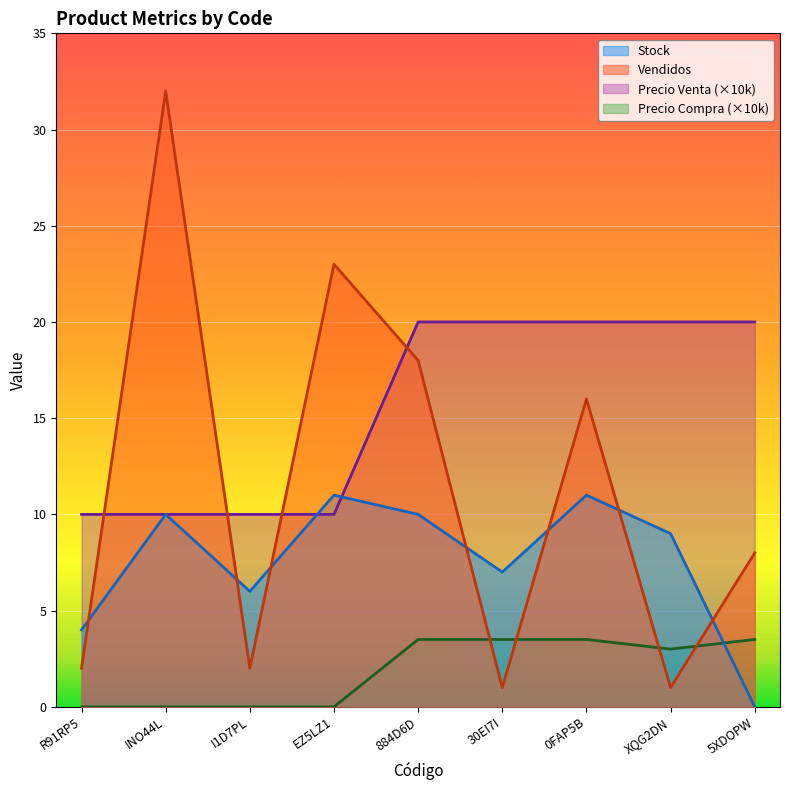

What is the label of the 7th point from the left?

0FAP5B